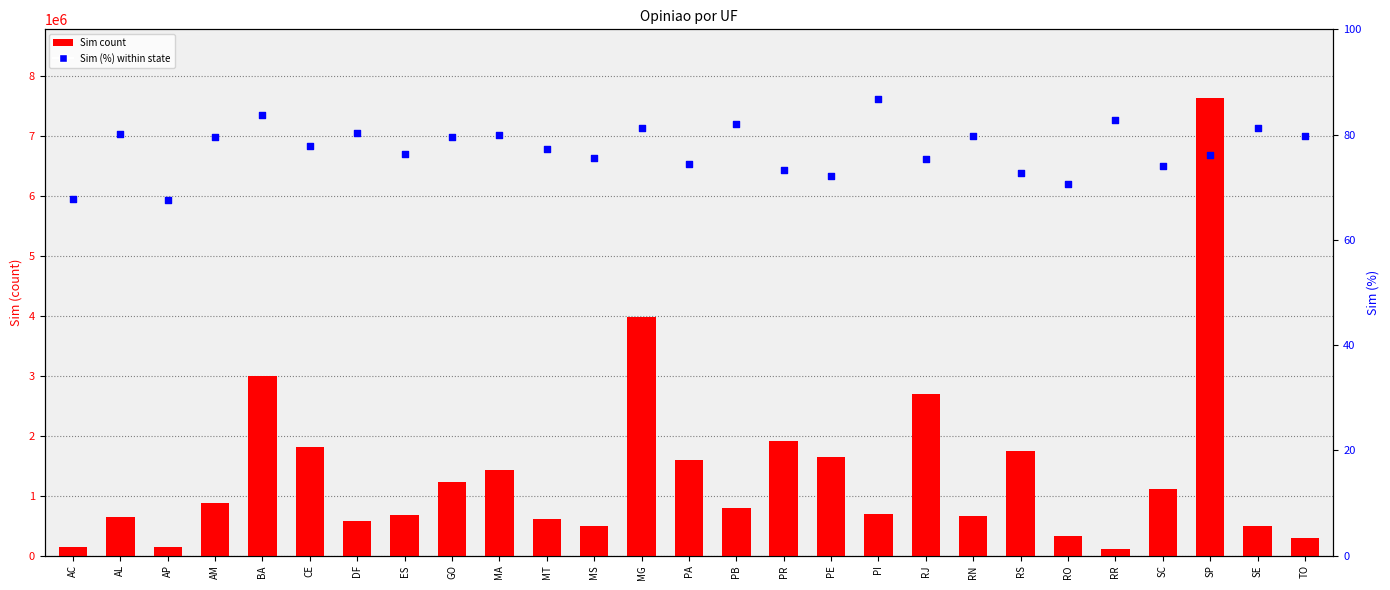

At which category is the sum across all series the highest?

SP